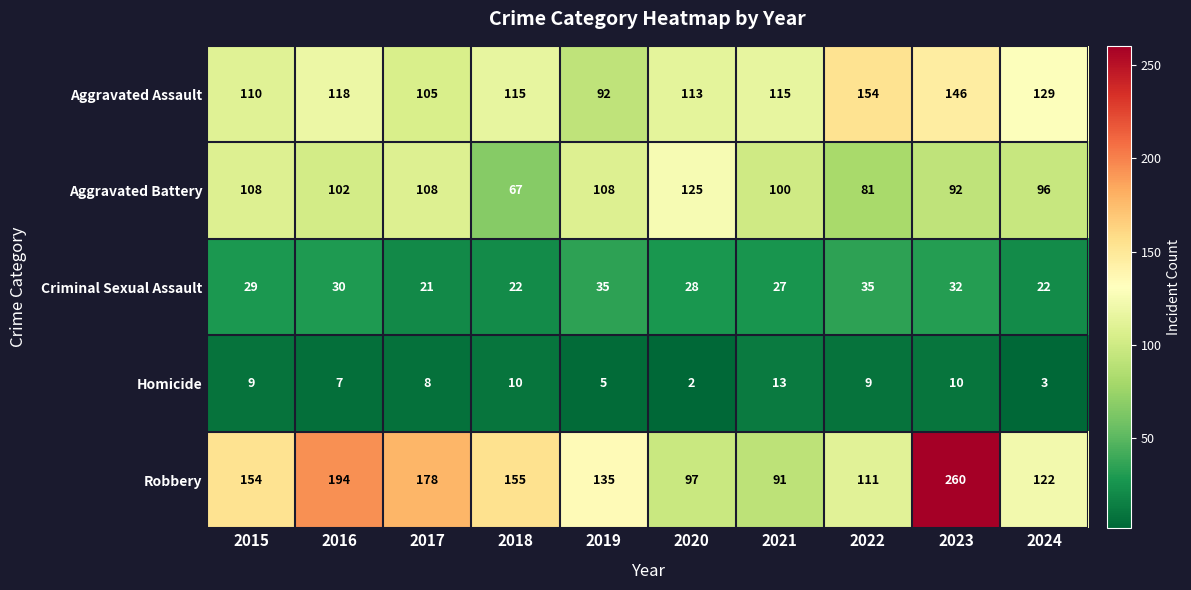

What is the difference between the highest and lowest values at 2015?

145